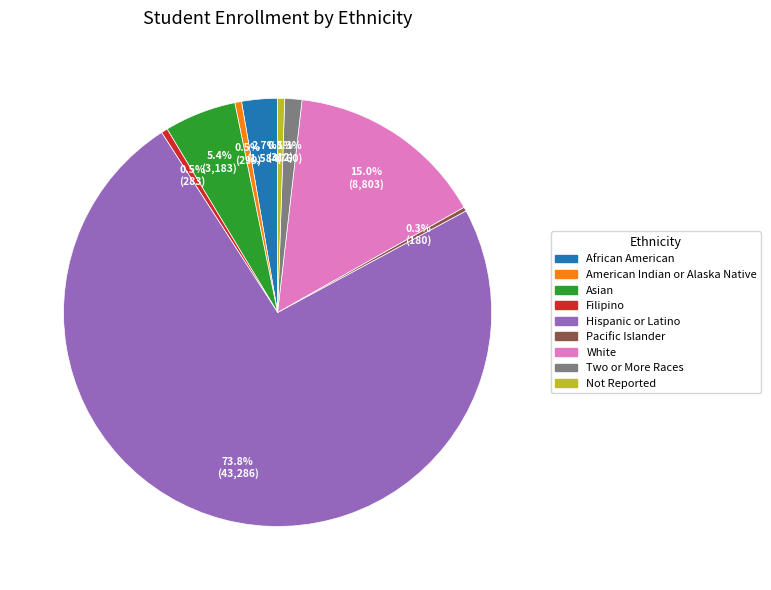

How many segments does this pie chart have?

9